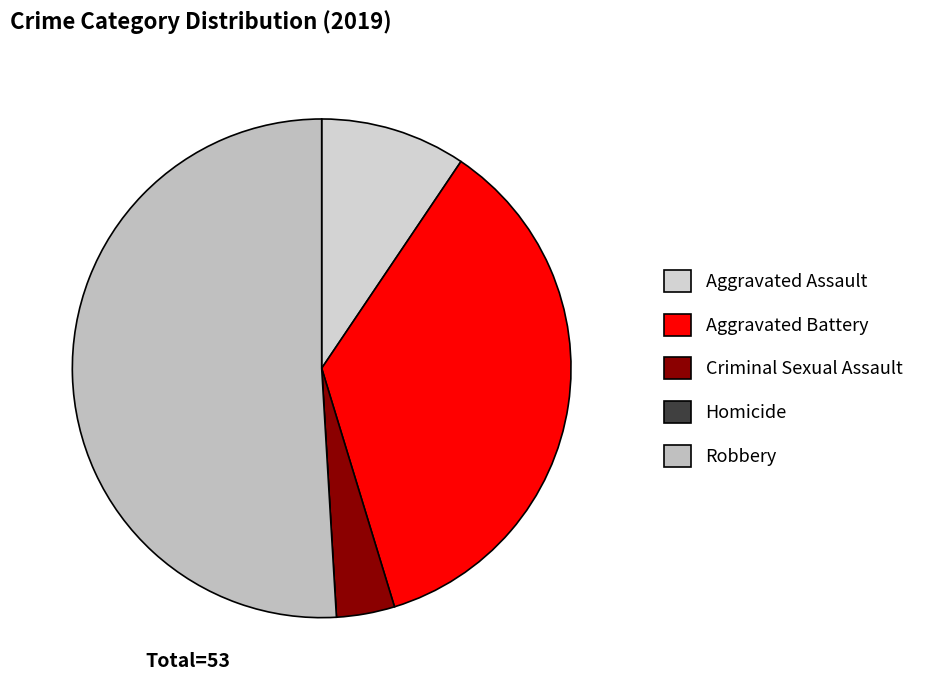

The Aggravated Assault slice represents 3% of the pie. True or false?

False